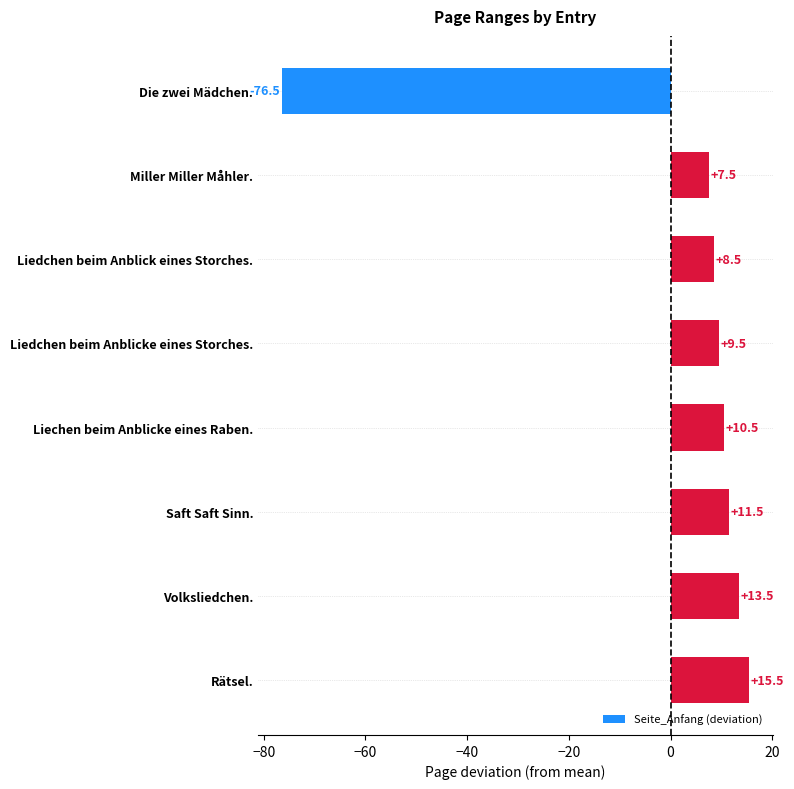

What is the minimum value shown in the chart?

-76.5